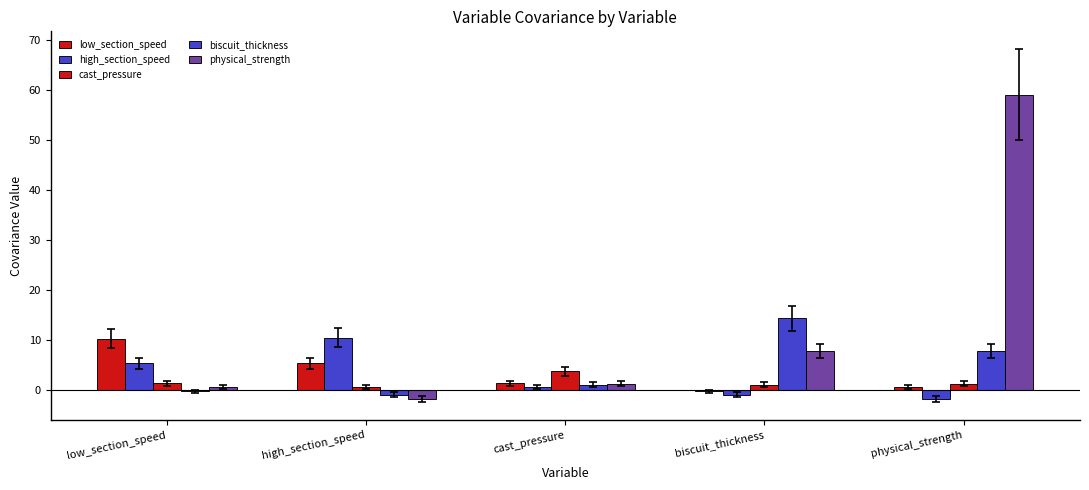

How many negative values does the biscuit_thickness series have?

2